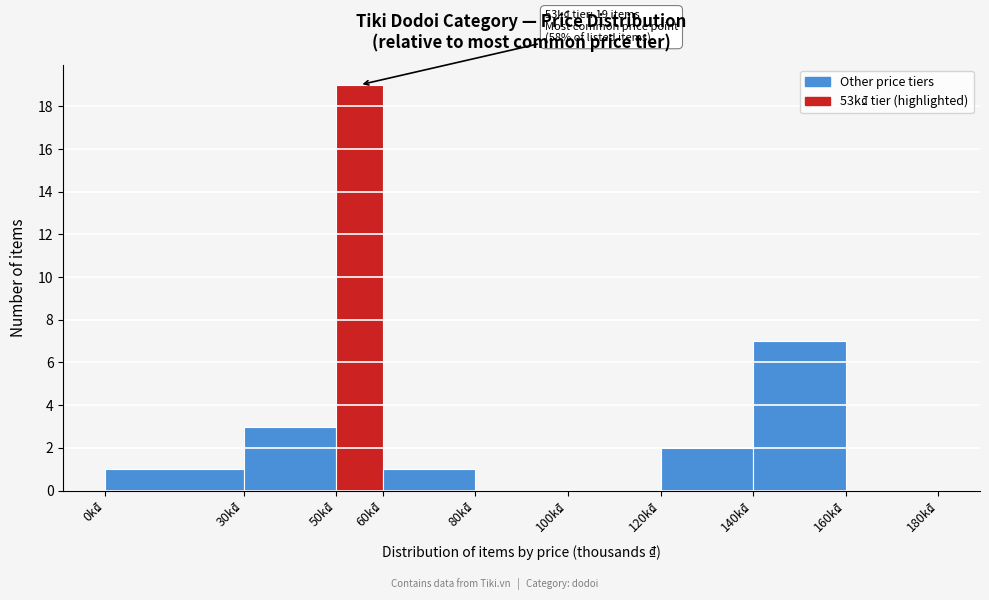

Which range on the x-axis has the tallest bar?

50 to 60